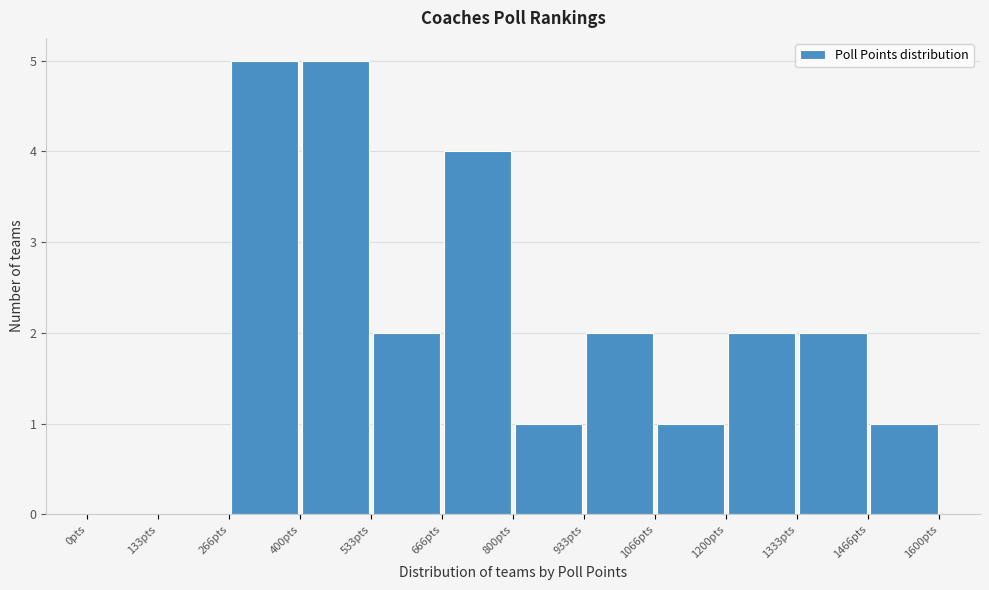

Reading left to right, list every bar in this chart as the range it spans on the x-axis followed by its height. Neither the bar edges nor the heights are printed on the chart, so give them approximately, as read against the axes.

0 to 140: 0
140 to 260: 0
260 to 400: 5
400 to 540: 5
540 to 660: 2
660 to 800: 4
800 to 940: 1
940 to 1060: 2
1060 to 1200: 1
1200 to 1340: 2
1340 to 1460: 2
1460 to 1600: 1